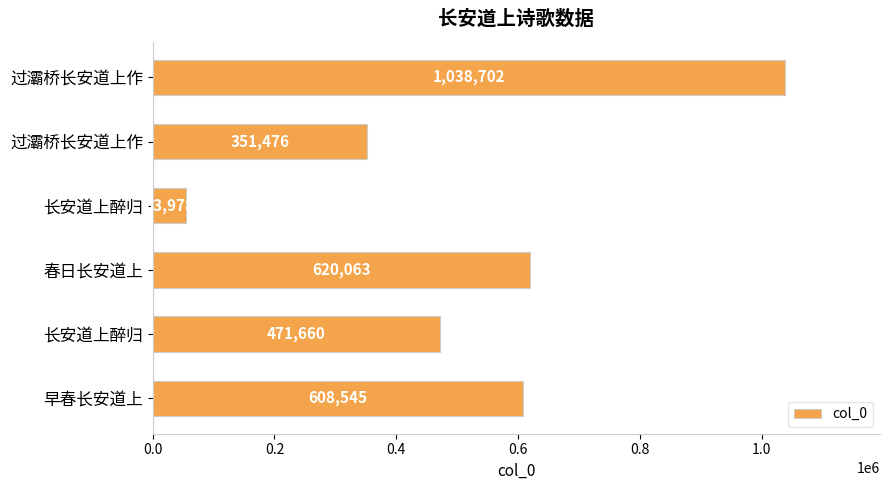

What is the difference between the maximum and minimum values?

984724